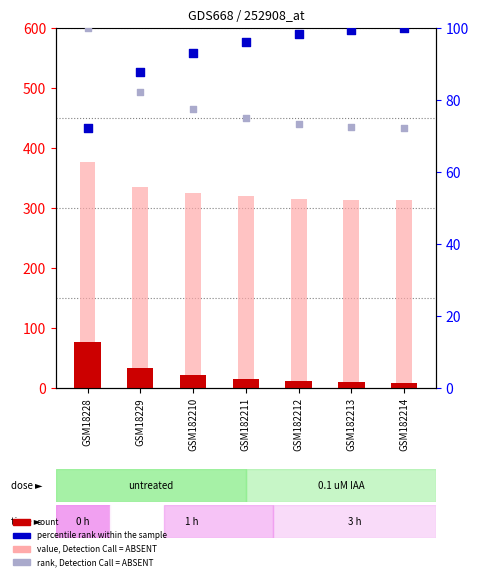

At how many categories does at least one series exceed 44?

7